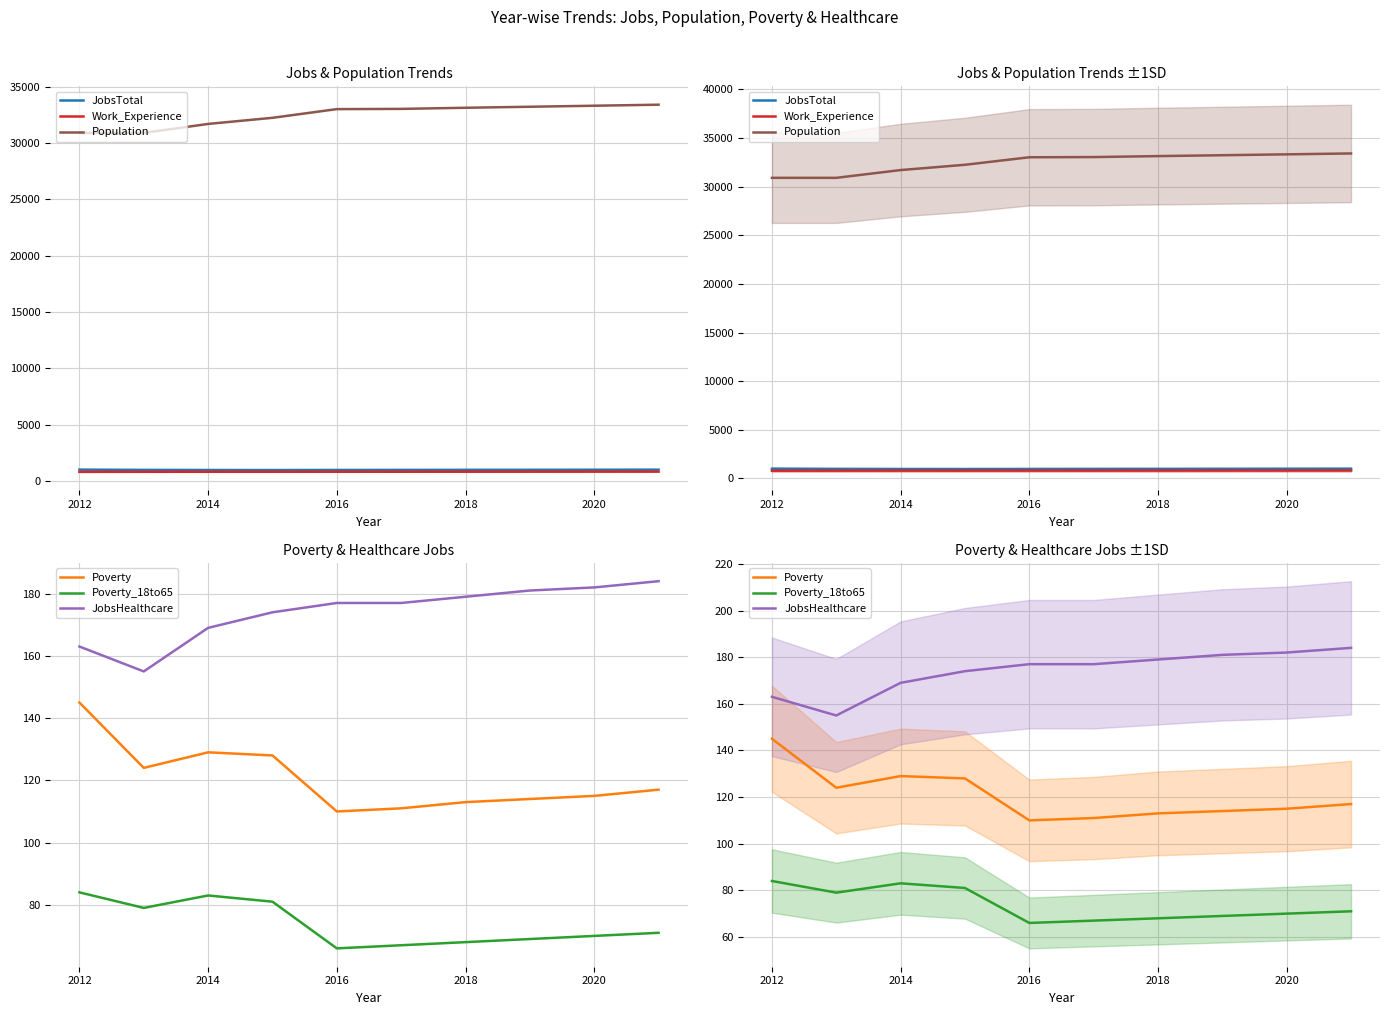

Is this an area chart (filled region under the line)?

No